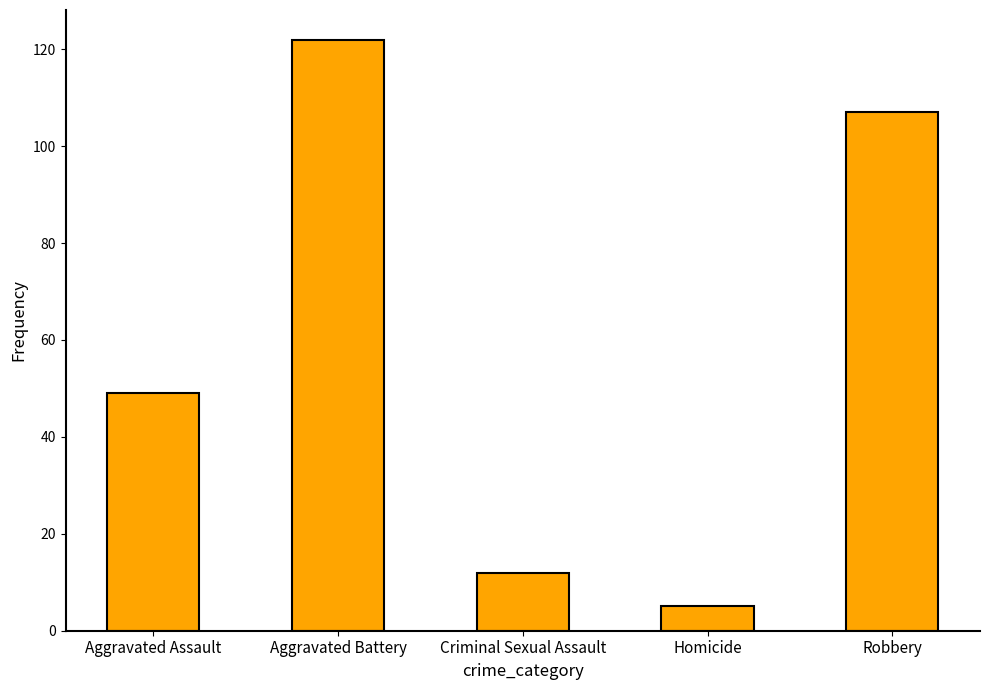

List the labels in order of value, smallest first.

Homicide, Criminal Sexual Assault, Aggravated Assault, Robbery, Aggravated Battery